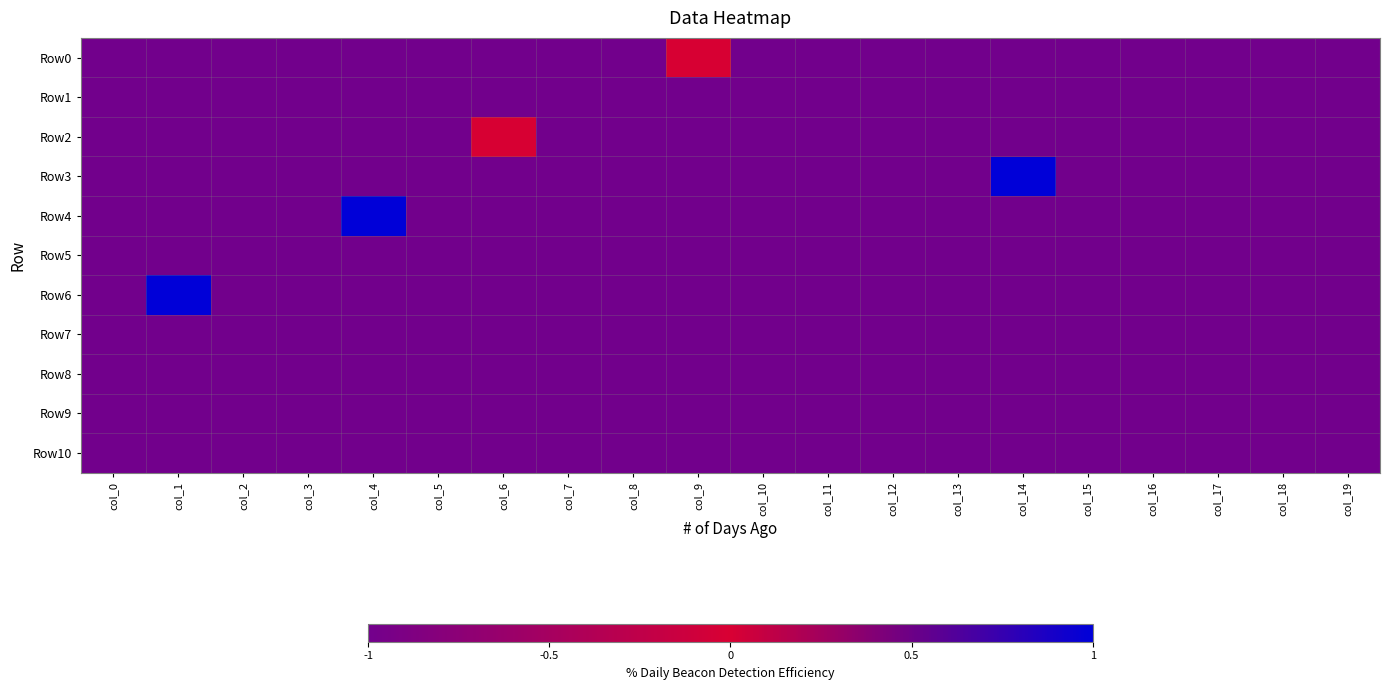

At how many categories does at least one series exceed 0?

3